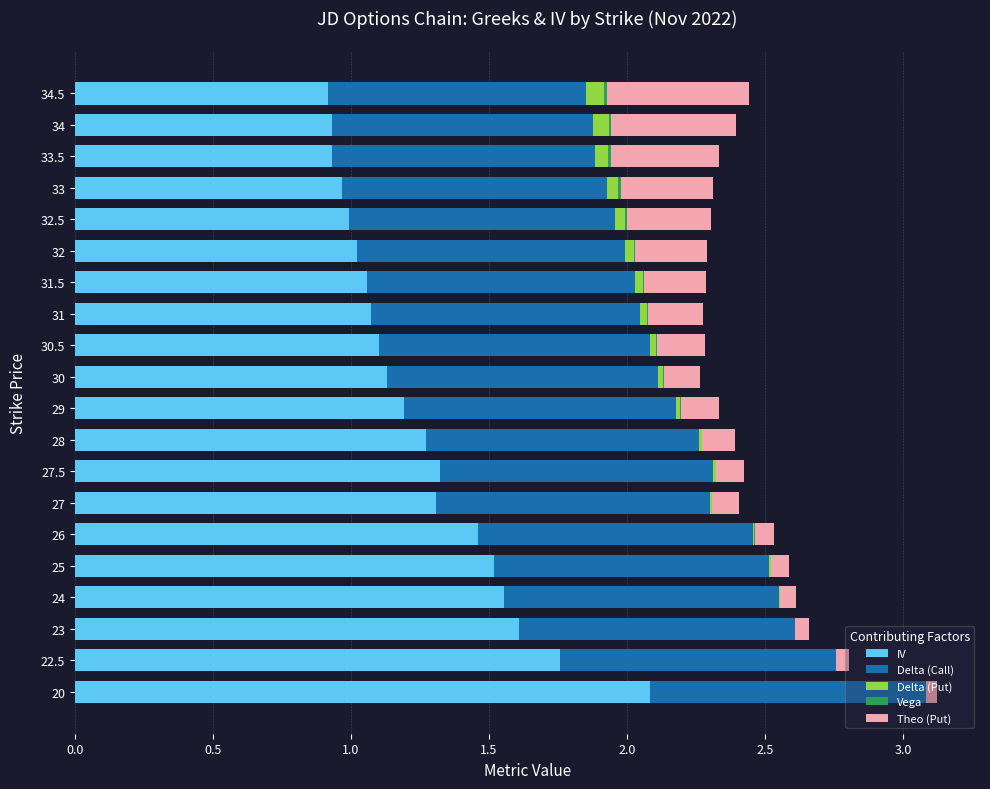

What is the maximum value for IV?

2.1